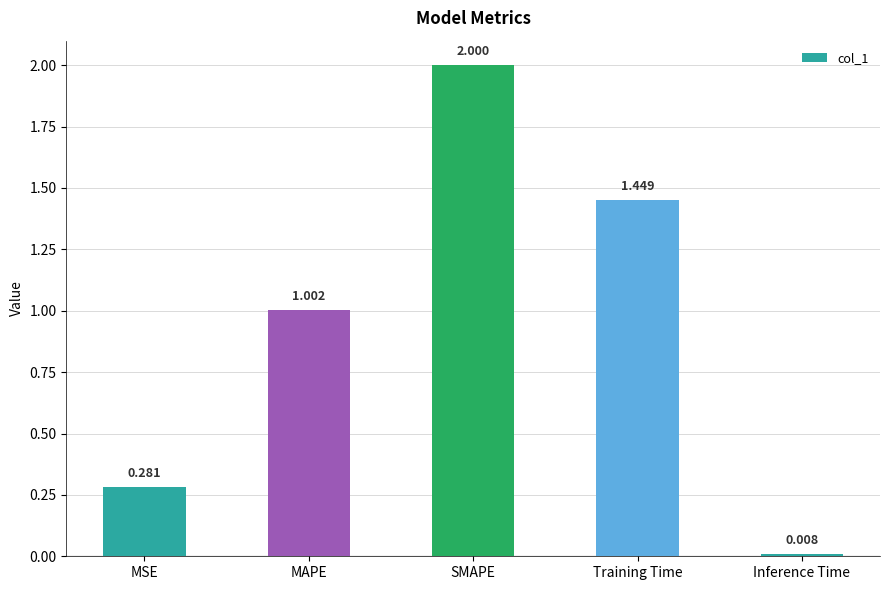

What is the difference between the maximum and second lowest values?

1.7